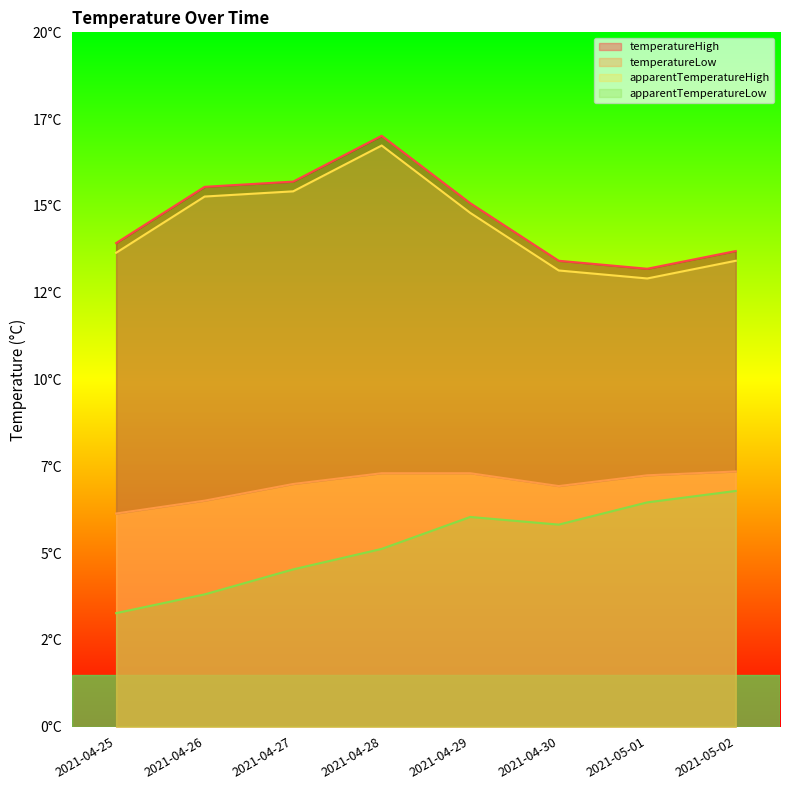

What position from the right is 2021-05-01?

2